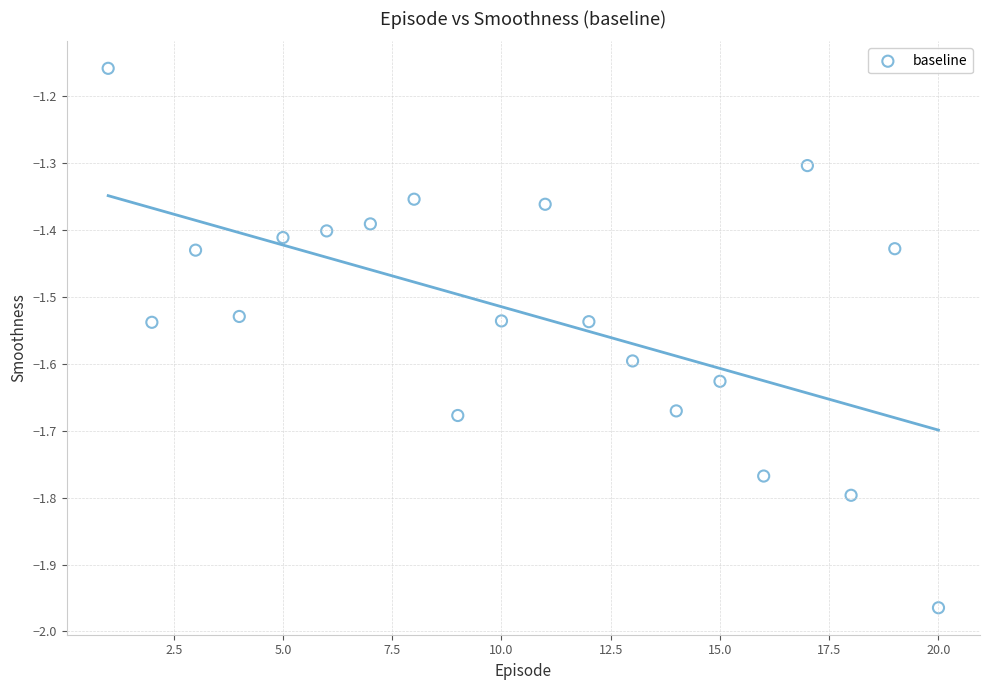

What is the range of Y values (max minus min)?

0.8